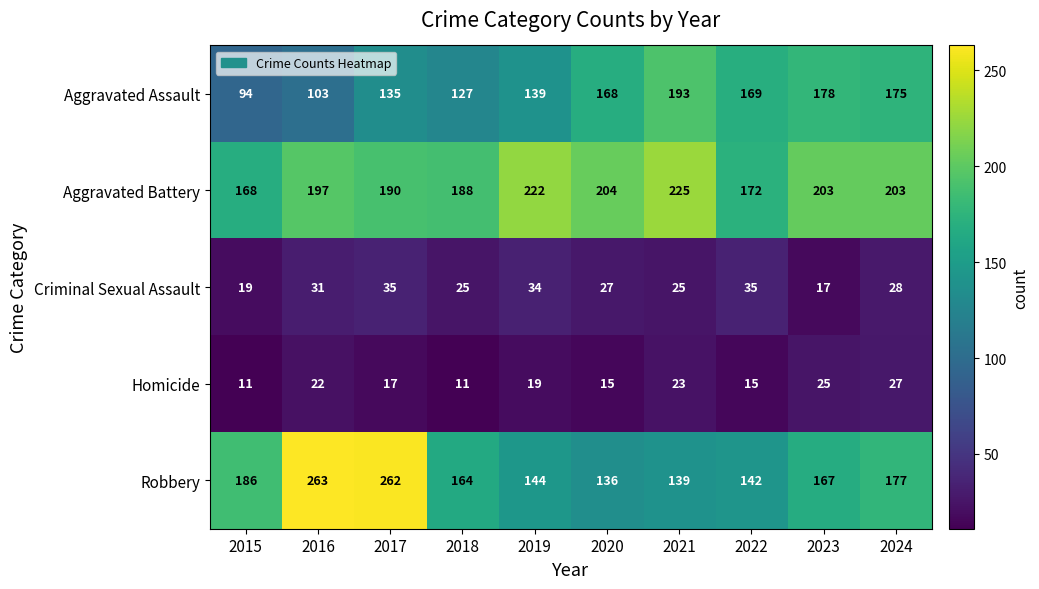

What is the sum of the Robbery values at 2019 and 2017?

406